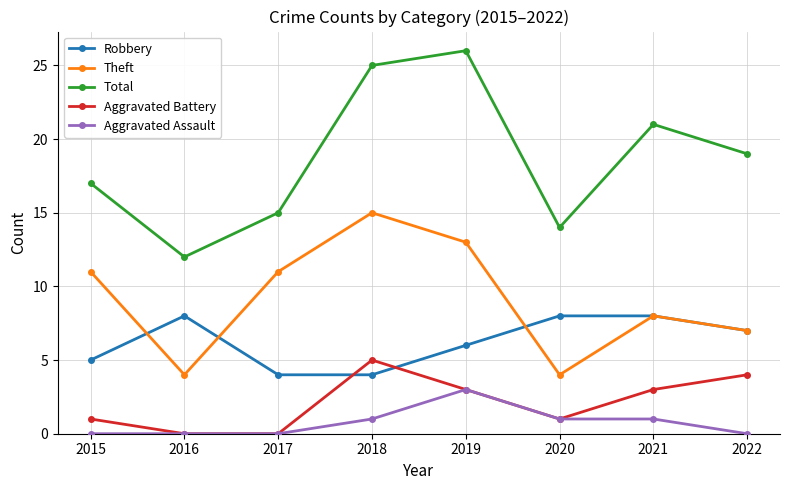

What is the value of the Theft point at the 7th from the left?

8